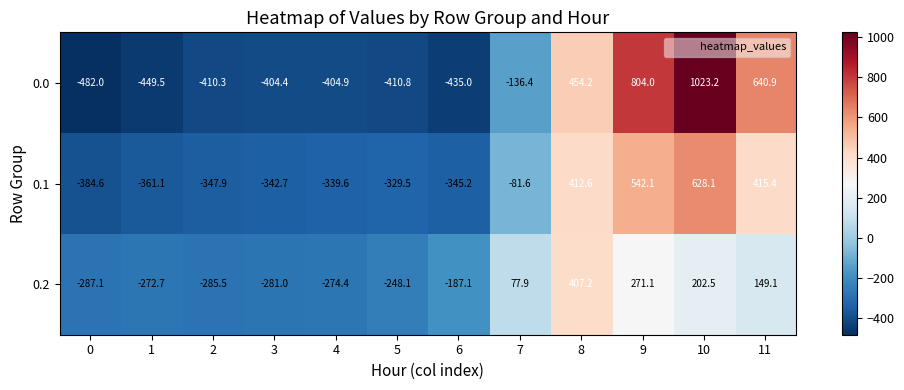

List the series in order of their peak value, highest first.

0.0, 0.1, 0.2